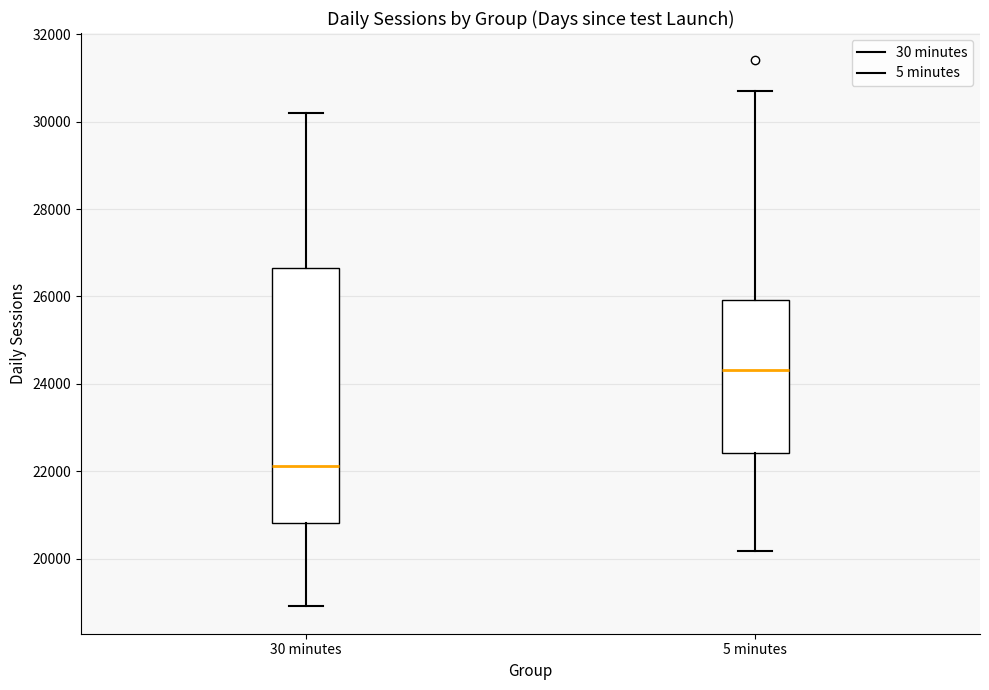

Reading left to right, read every box against the y-axis: the position of its median line, the range the box covers, and the ends of its whiskers. The values are not printed on the chart, so give them approximately, as read against the axis.

30 minutes: median 22200, box 20800 to 26600, whiskers 19000 to 30200
5 minutes: median 24400, box 22400 to 26000, whiskers 20200 to 30600